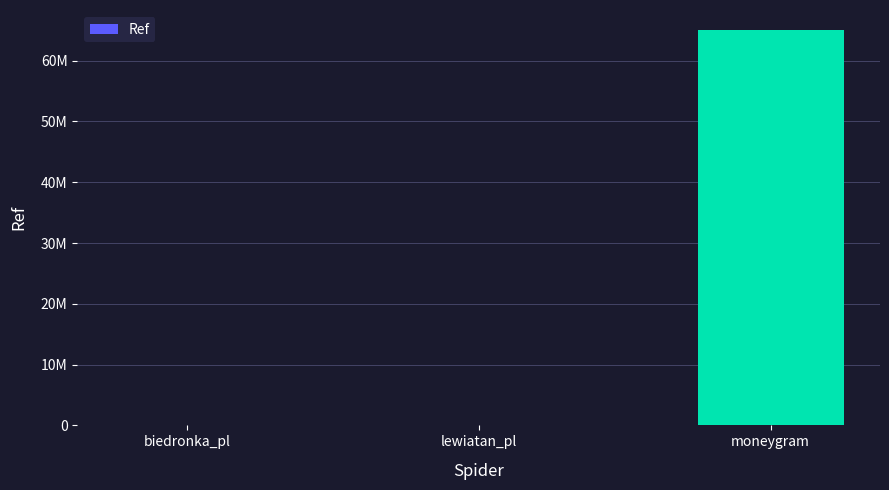

Which has a higher value, moneygram or lewiatan_pl?

moneygram